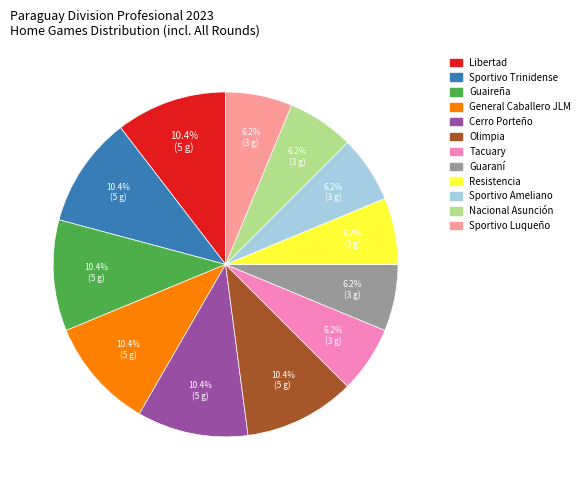

What is the ratio of the value at Resistencia to the value at Sportivo Luqueño?

1.0